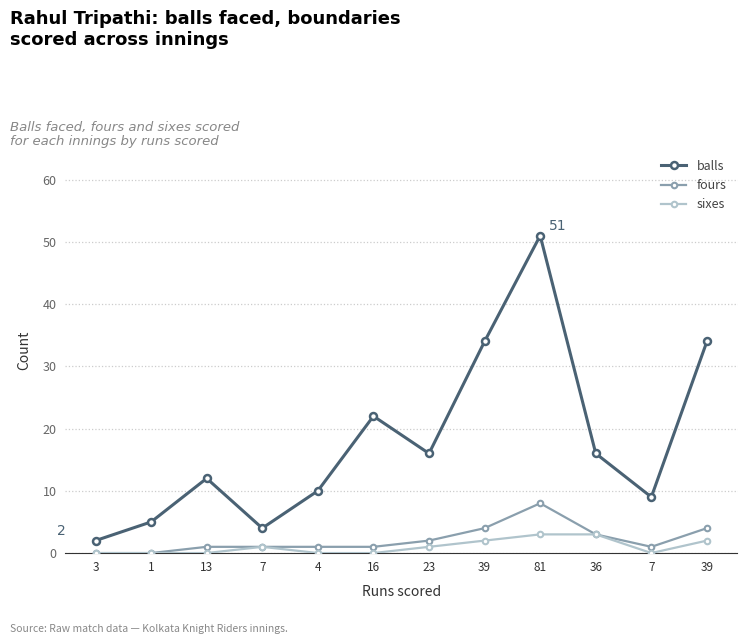

True or false: sixes and fours intersect in this chart.

False